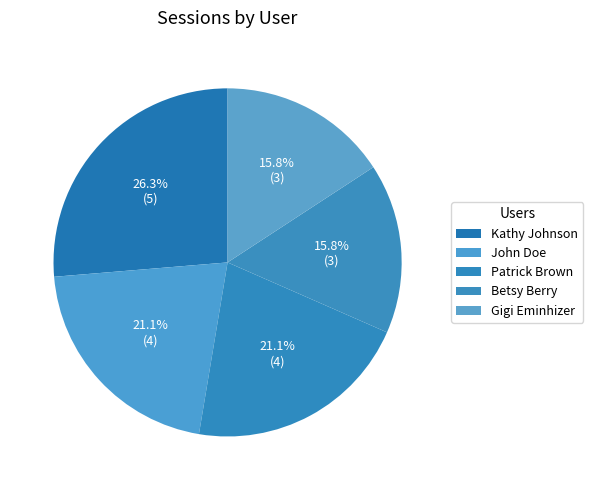

To the nearest percent, what is the difference between the largest and smallest slice percentages?

11%